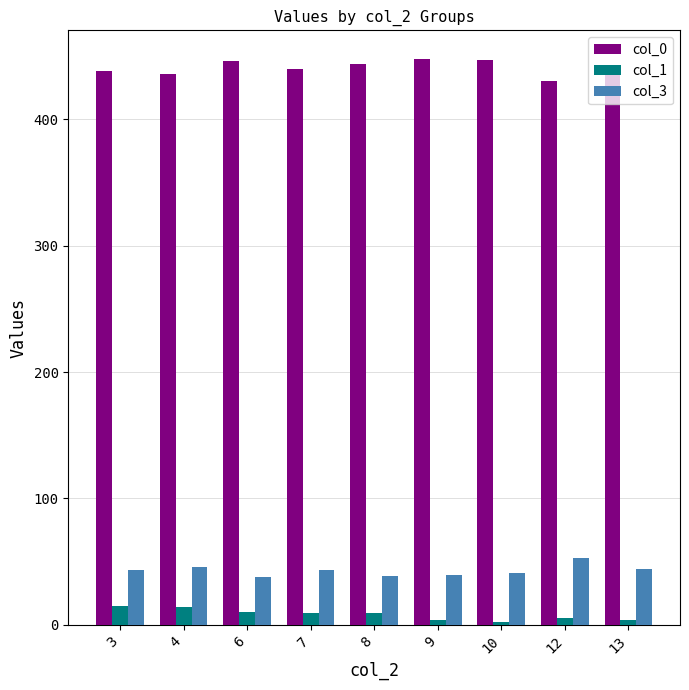

Rank the series by their maximum value, from lowest to highest.

col_1, col_3, col_0